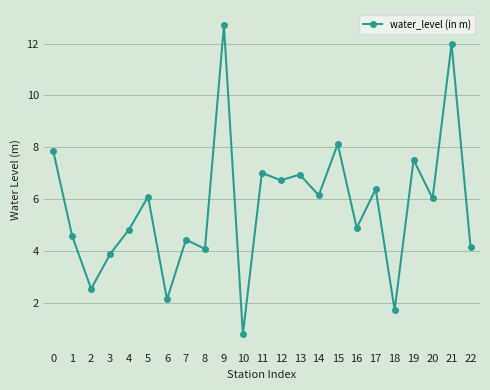

How many categories are shown in the chart?

23